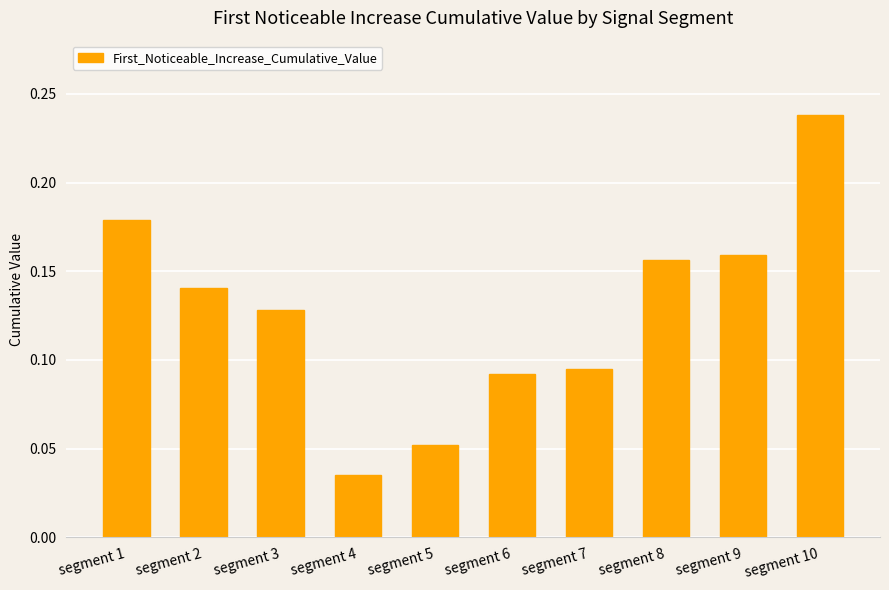

Which has a higher value, segment 9 or segment 10?

segment 10